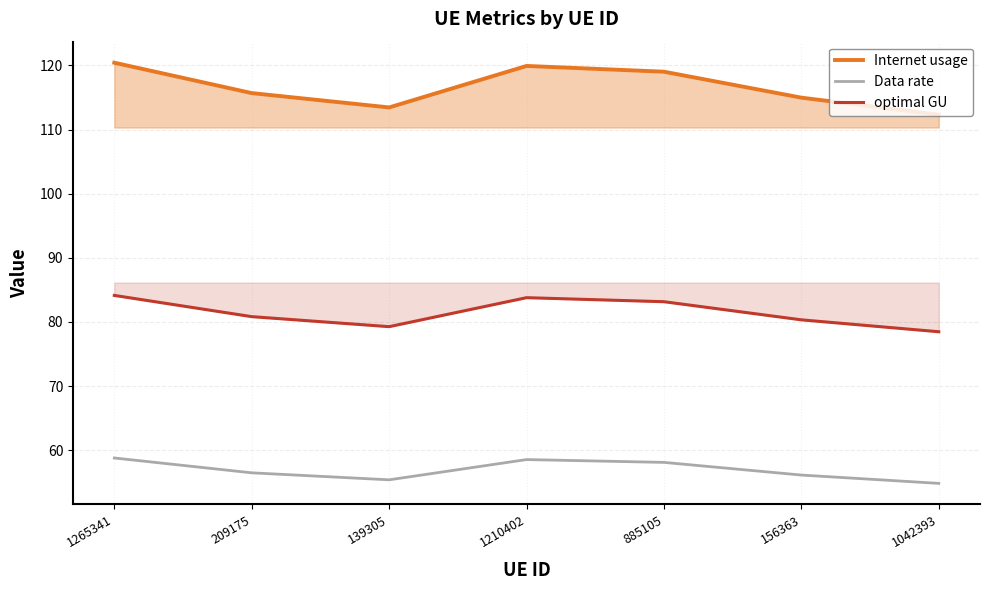

True or false: optimal GU has a value of 84.1 at 1265341.

True